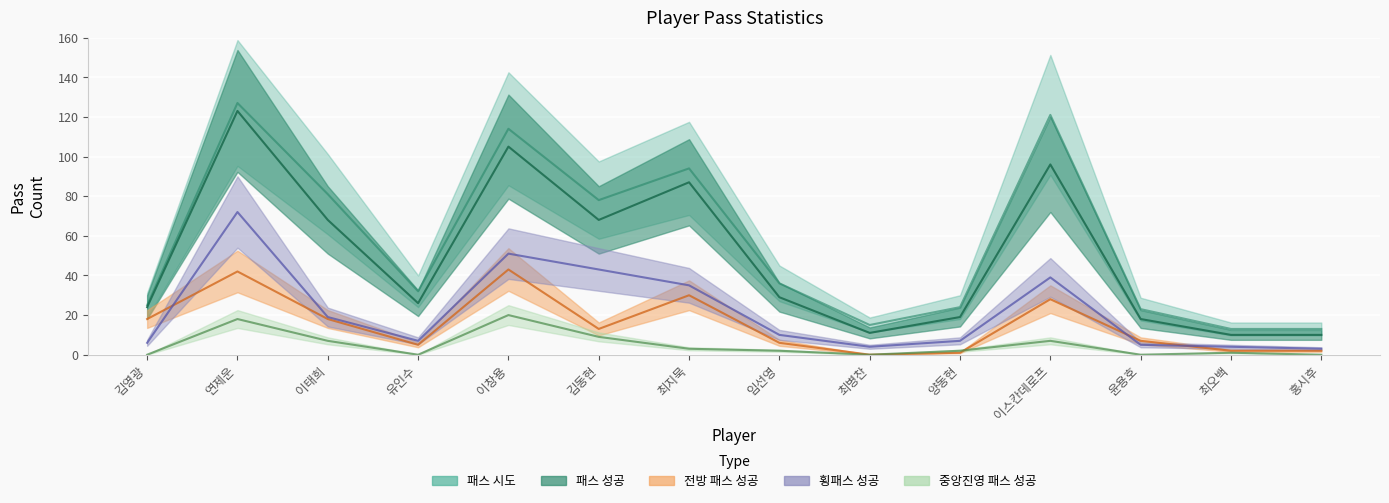

Which series changed the most between 연제운 and 김동현?

패스 성공